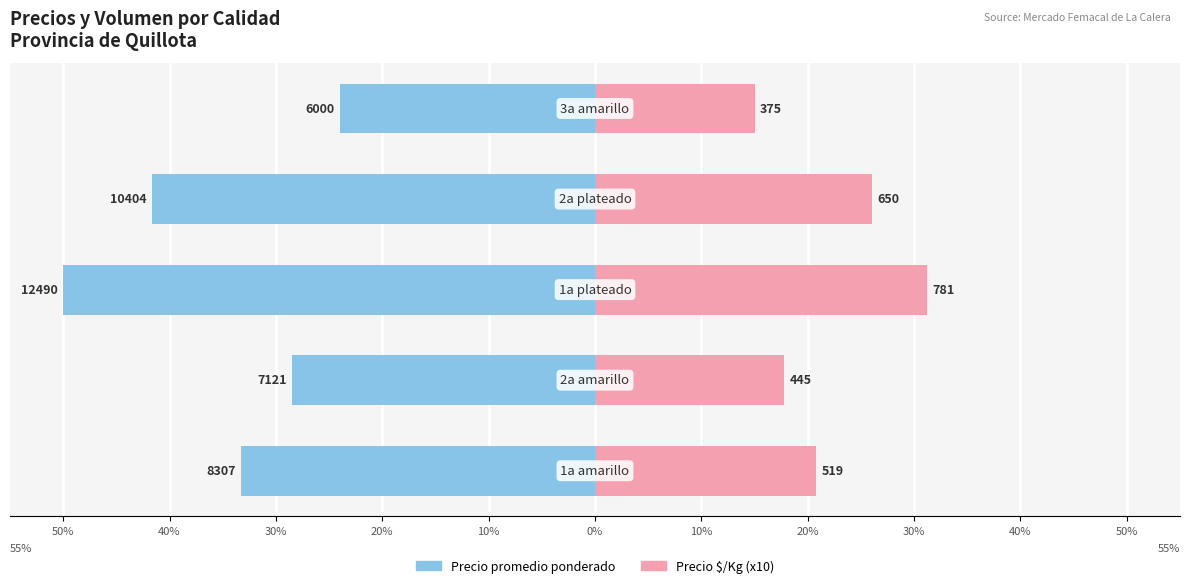

Which series changed the most between 50% and 30%?

Precio promedio ponderado